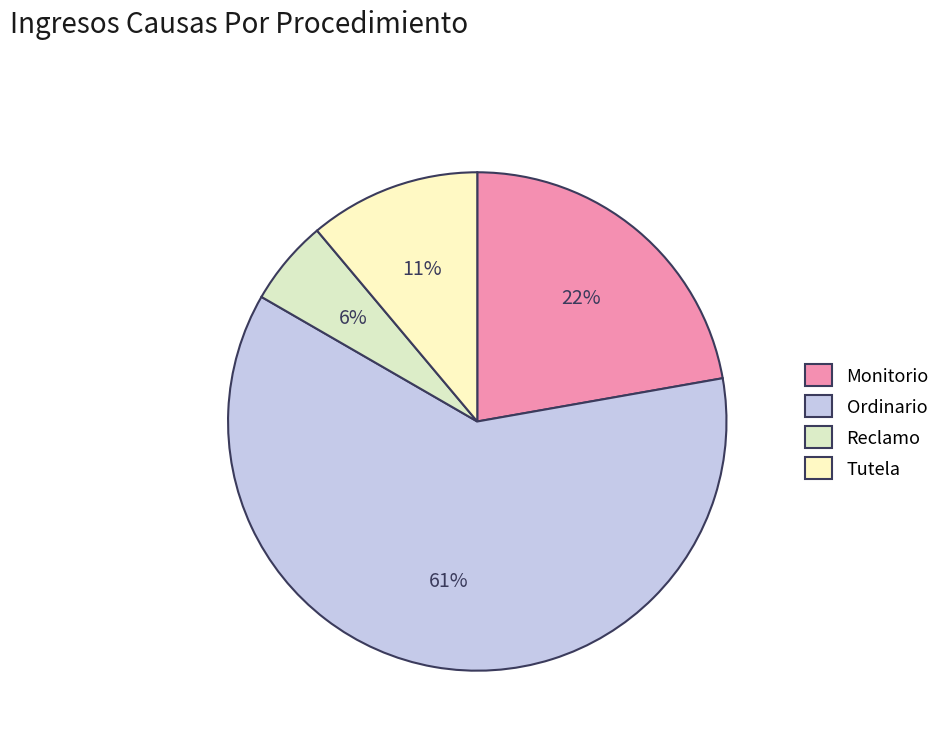

Count the number of slices in the pie.

4